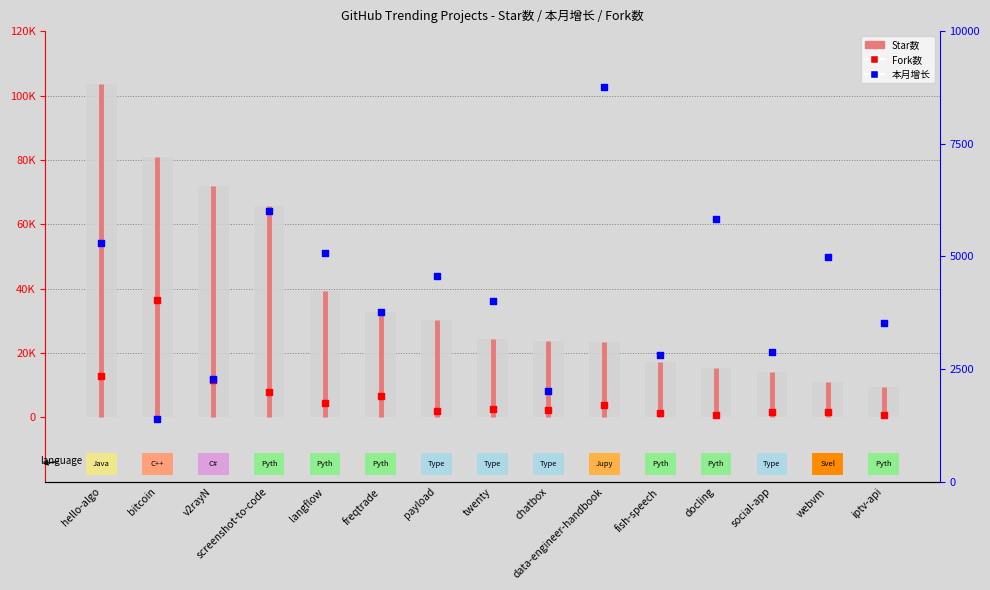

What are all the series names shown in the legend?

Star数, 本月增长, Fork数